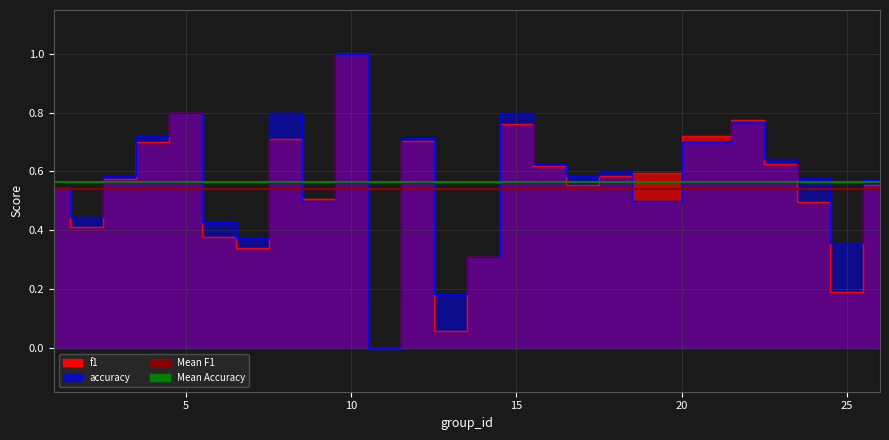

What is the greatest value displayed?

1.0